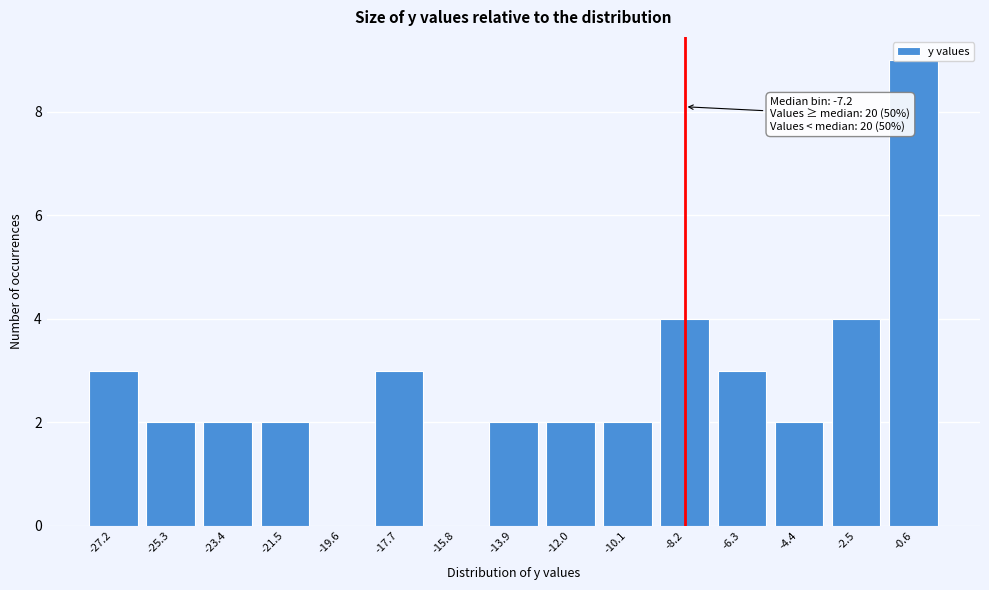

Which label corresponds to the largest value in the chart?

-0.6